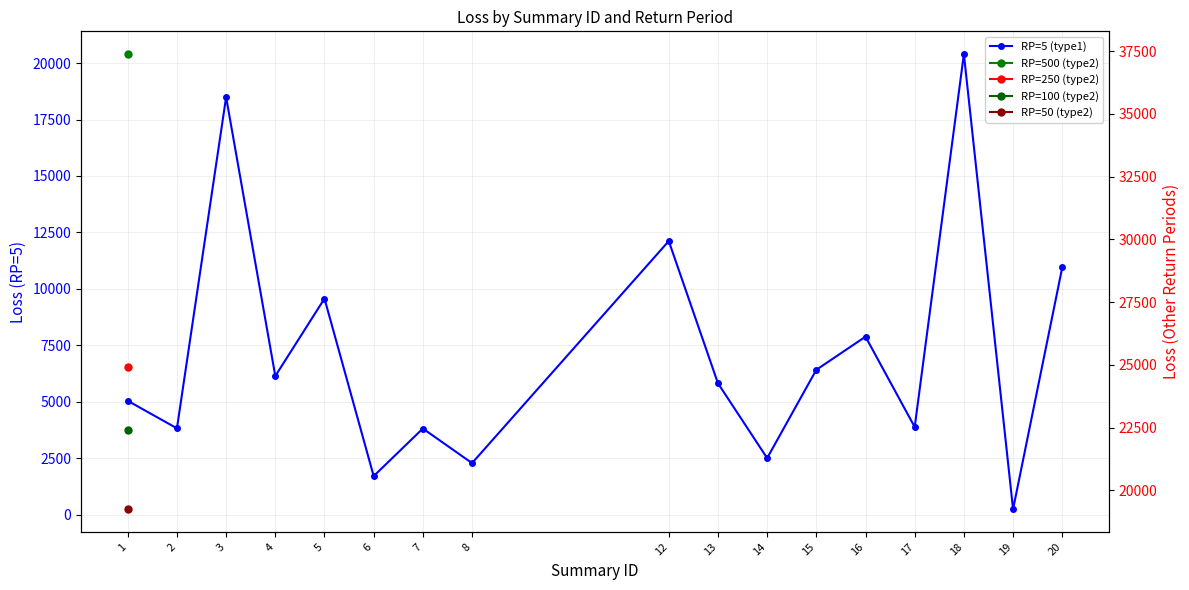

True or false: RP=5 (type1) and RP=50 (type2) intersect in this chart.

False